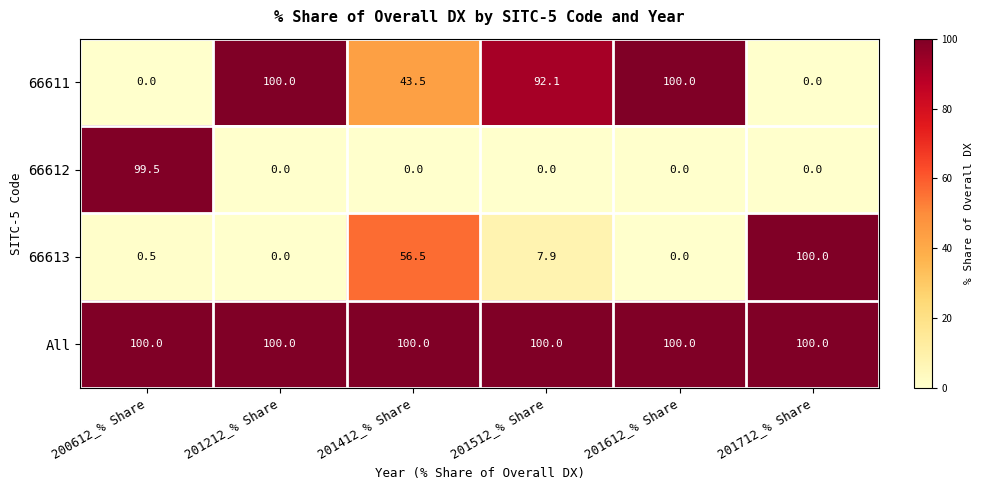

Reading left to right, what are all the values shown in this chart?

66611: 0.0	100.0	43.5	92.1	100.0	0.0
66612: 99.5	0.0	0.0	0.0	0.0	0.0
66613: 0.5	0.0	56.5	7.9	0.0	100.0
All: 100.0	100.0	100.0	100.0	100.0	100.0